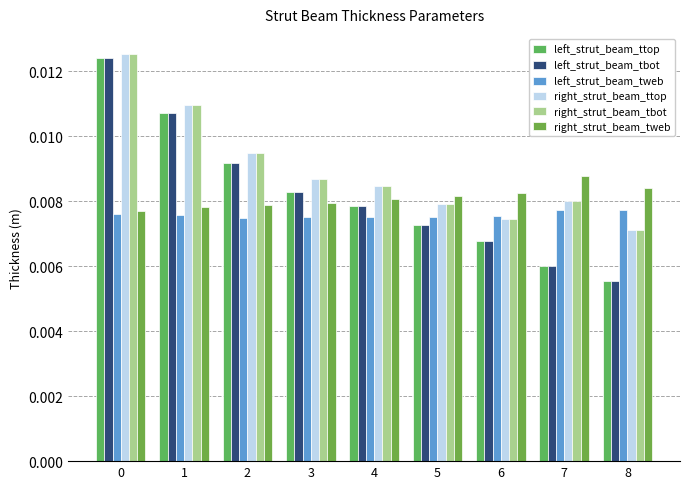

What are all the series names shown in the legend?

left_strut_beam_ttop, left_strut_beam_tbot, left_strut_beam_tweb, right_strut_beam_ttop, right_strut_beam_tbot, right_strut_beam_tweb